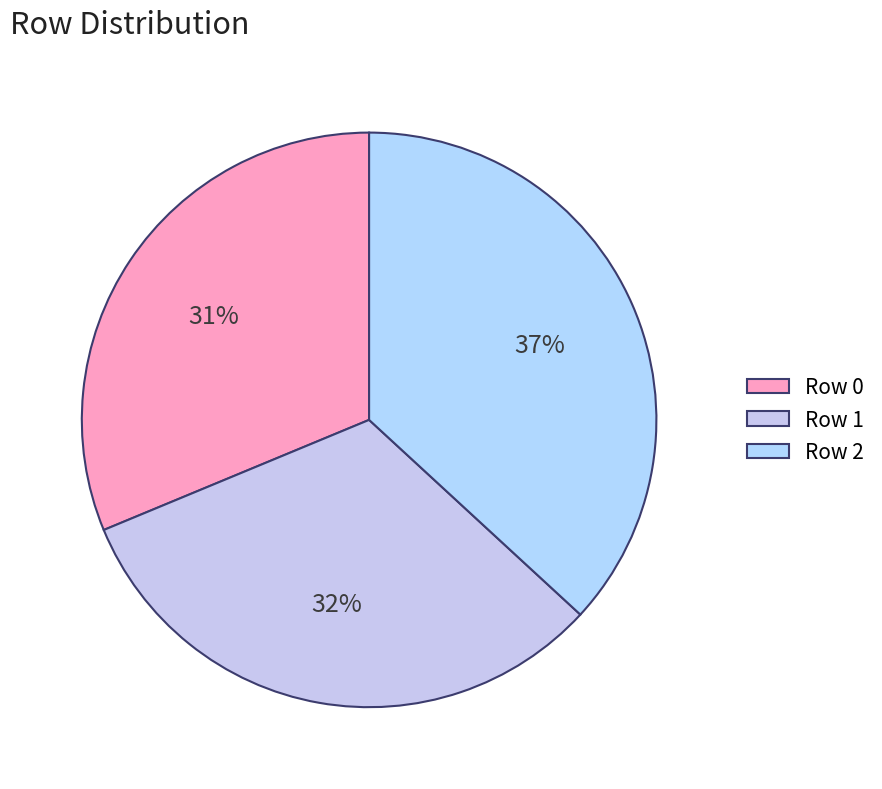

How many segments does this pie chart have?

3